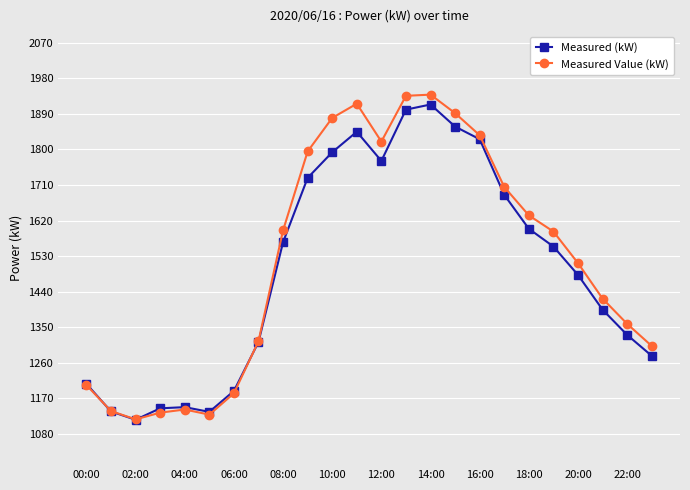

What is the difference between the maximum and minimum values in the Measured Value (kW) series?

823